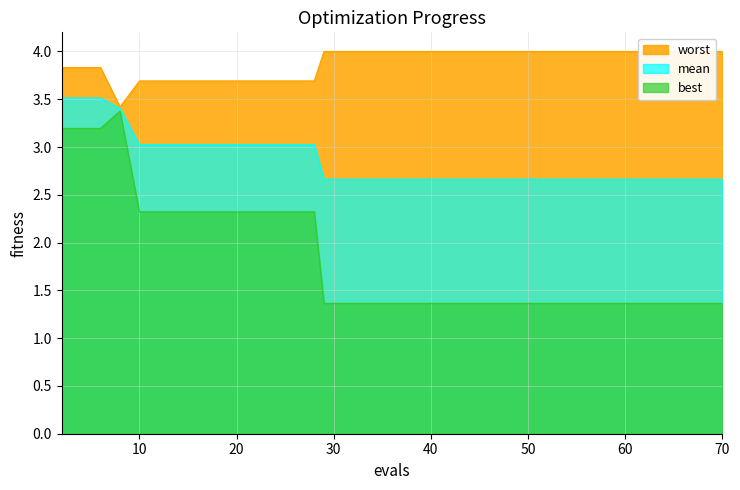

At which label does best reach its peak?

8